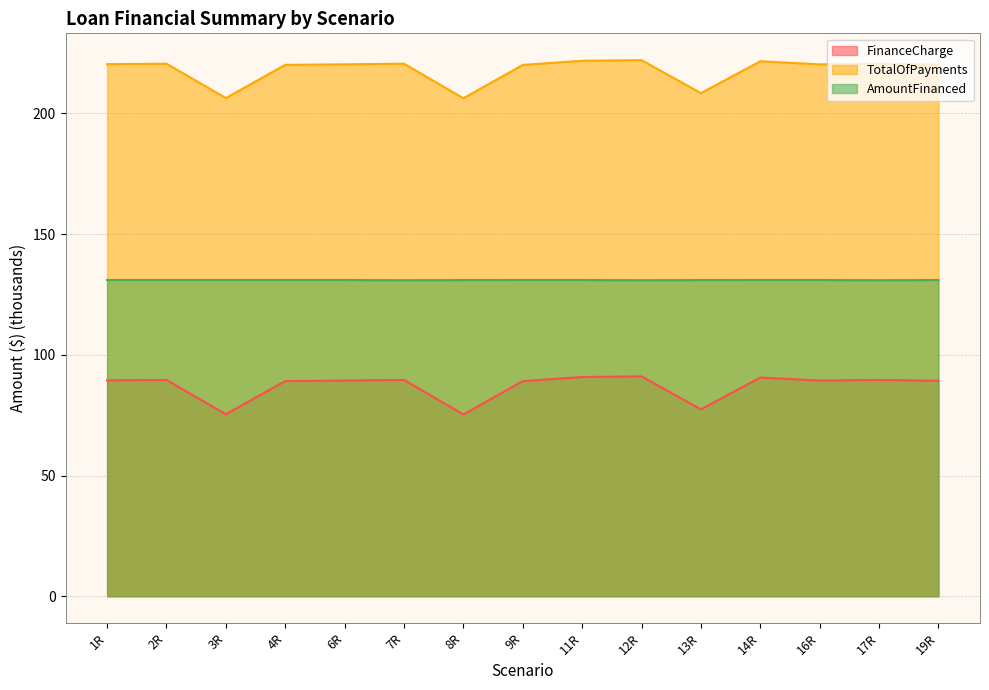

Which has a higher value, 17R or 3R?

17R